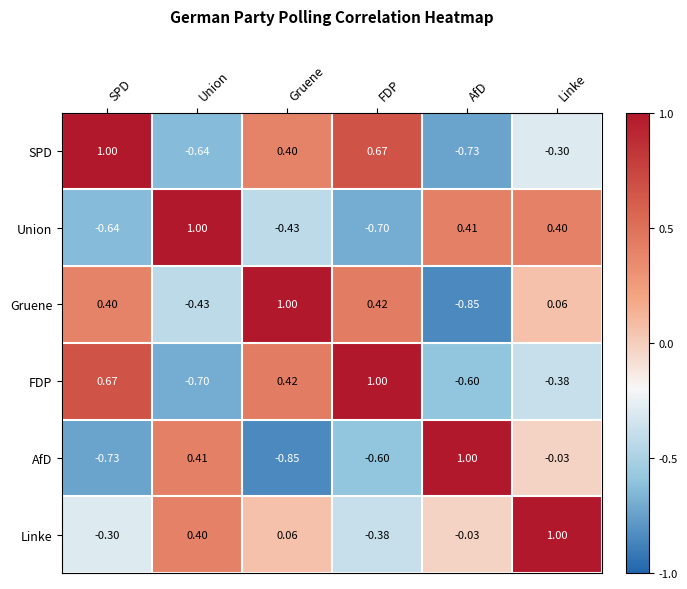

How many values in SPD are below zero?

3